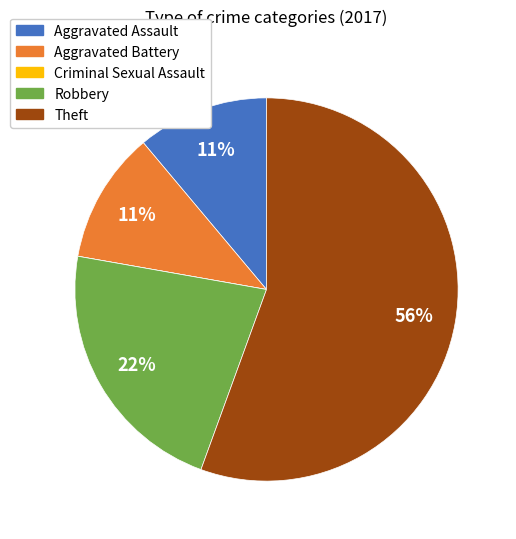

Which slice is the largest?

Theft